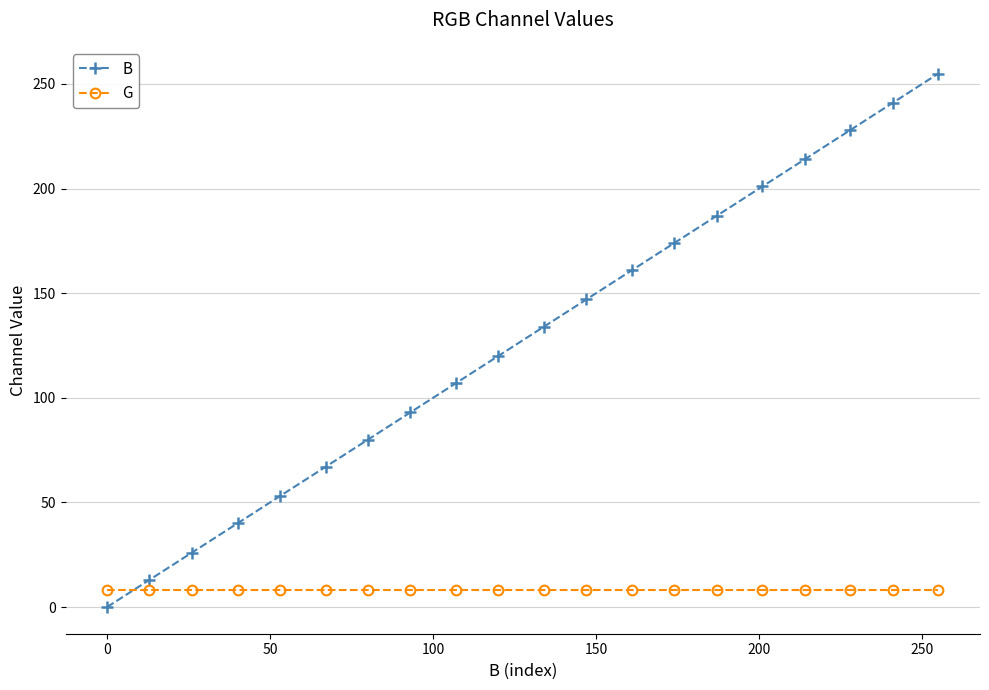

Rank the series by their maximum value, from highest to lowest.

B, G